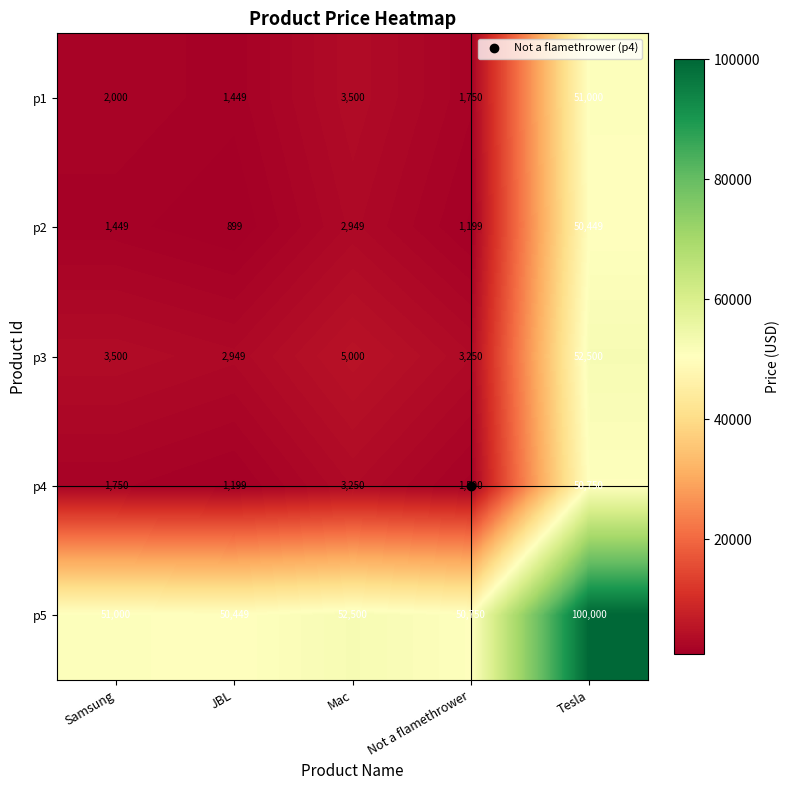

How many data points does each series have?

5